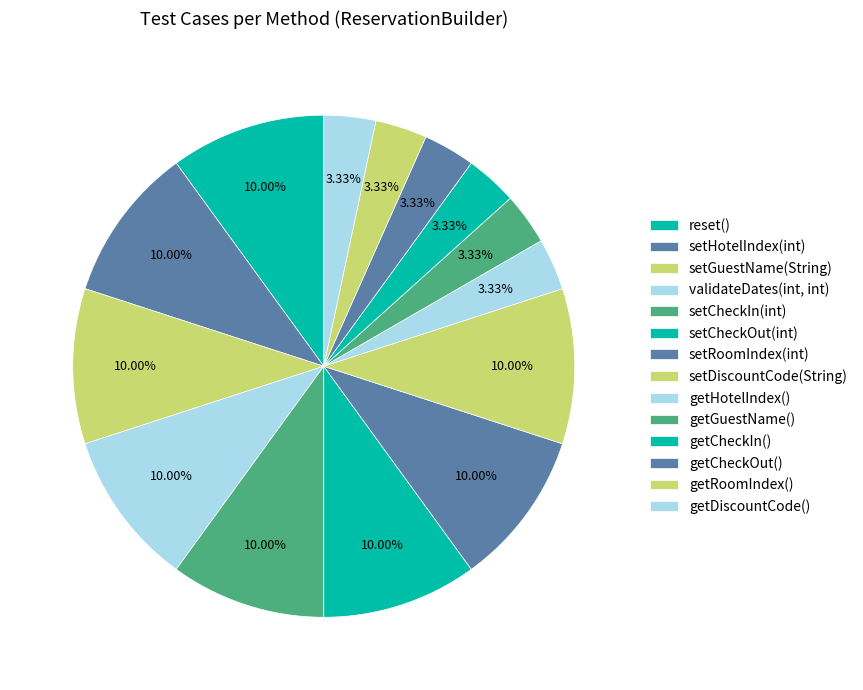

Count the number of slices in the pie.

14